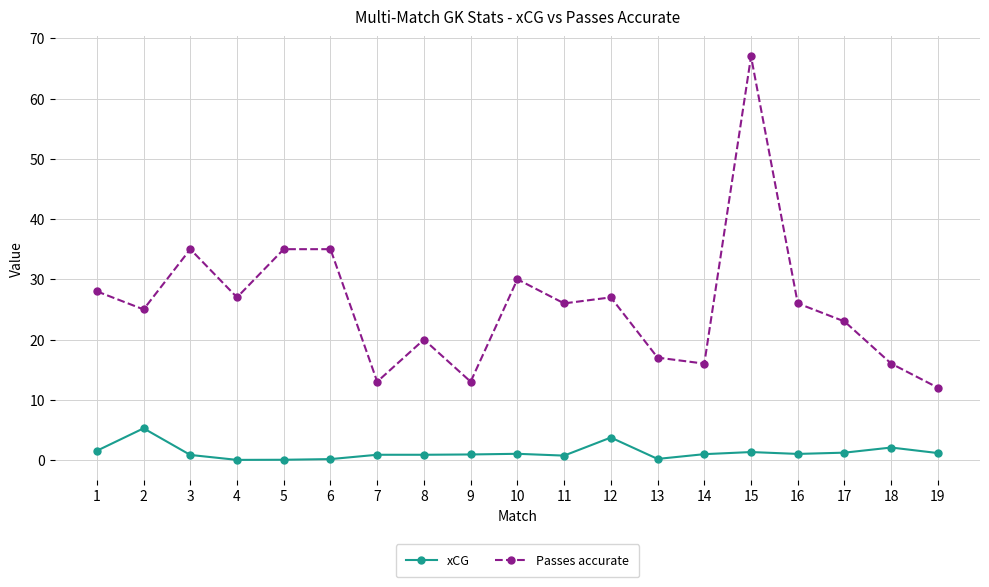

Is it true that xCG equals 2.7 at 2?

False